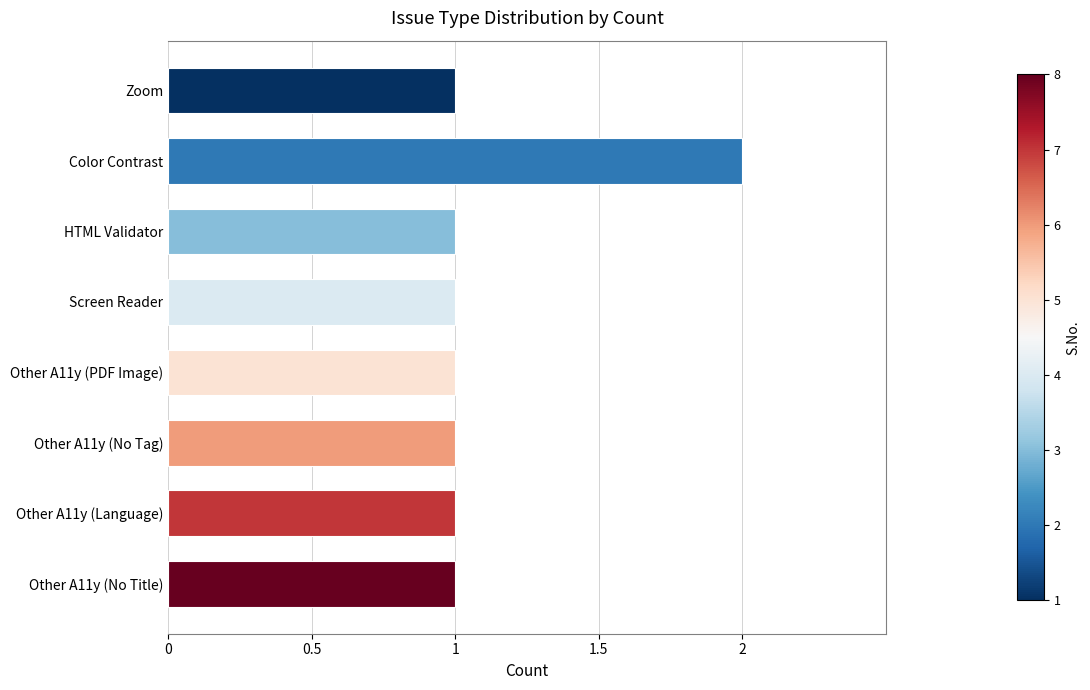

What is the value of the 3rd bar from the top?

1